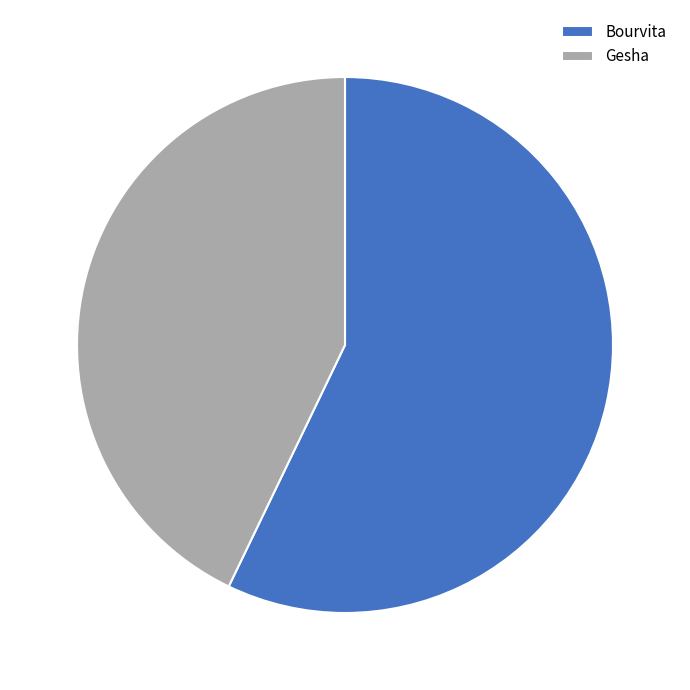

Combined, do Gesha and Bourvita account for over 50%?

Yes